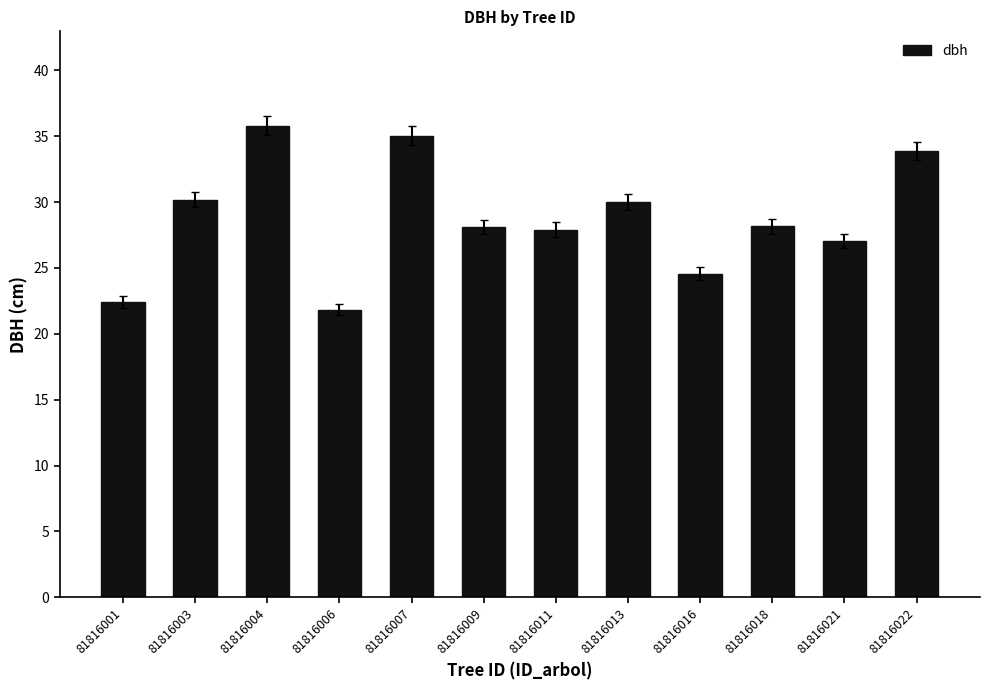

What is the approximate value at 81816021?

27.1